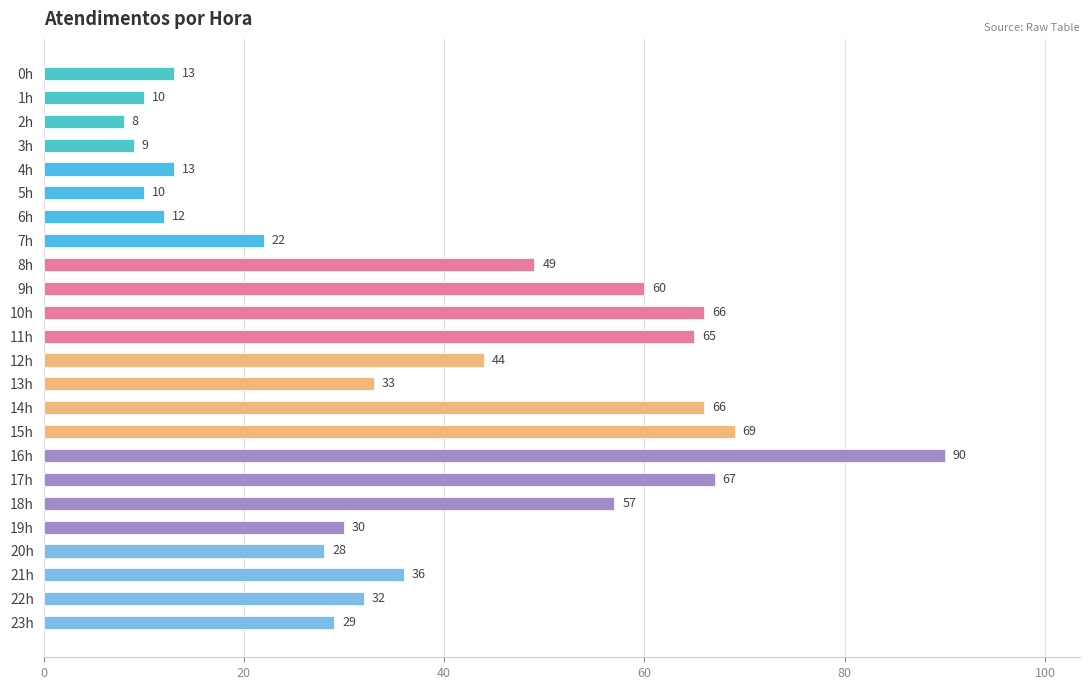

Reading top to bottom, list all the values displayed in this chart.

0h=13	1h=10	2h=8	3h=9	4h=13	5h=10	6h=12	7h=22	8h=49	9h=60	10h=66	11h=65	12h=44	13h=33	14h=66	15h=69	16h=90	17h=67	18h=57	19h=30	20h=28	21h=36	22h=32	23h=29